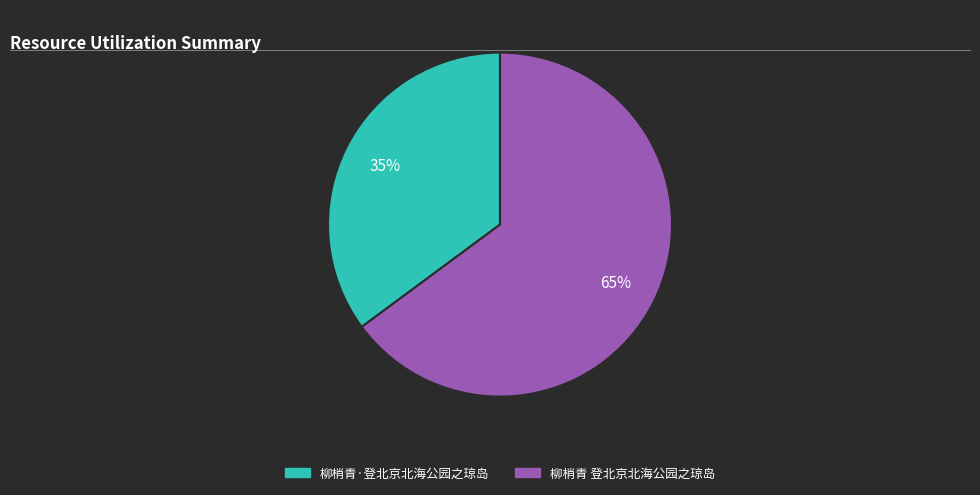

Does any single category account for the majority?

Yes